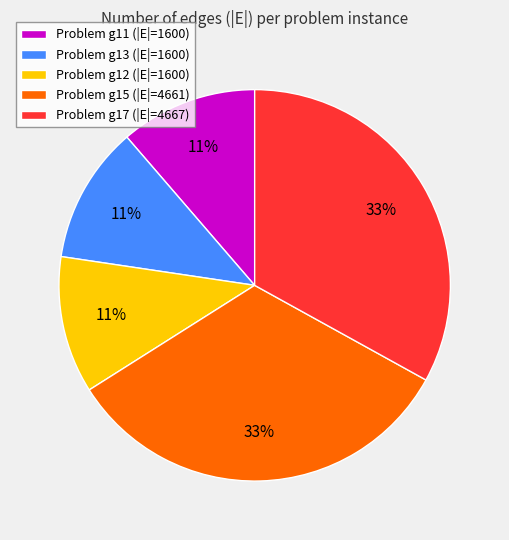

How many slices are in this pie chart?

5